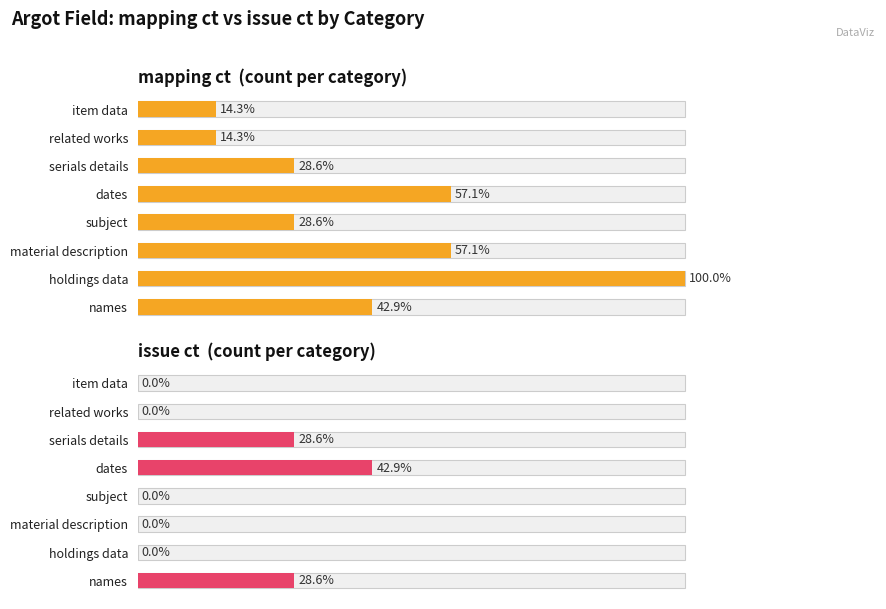

How many values in the mapping ct series are below 3?

4